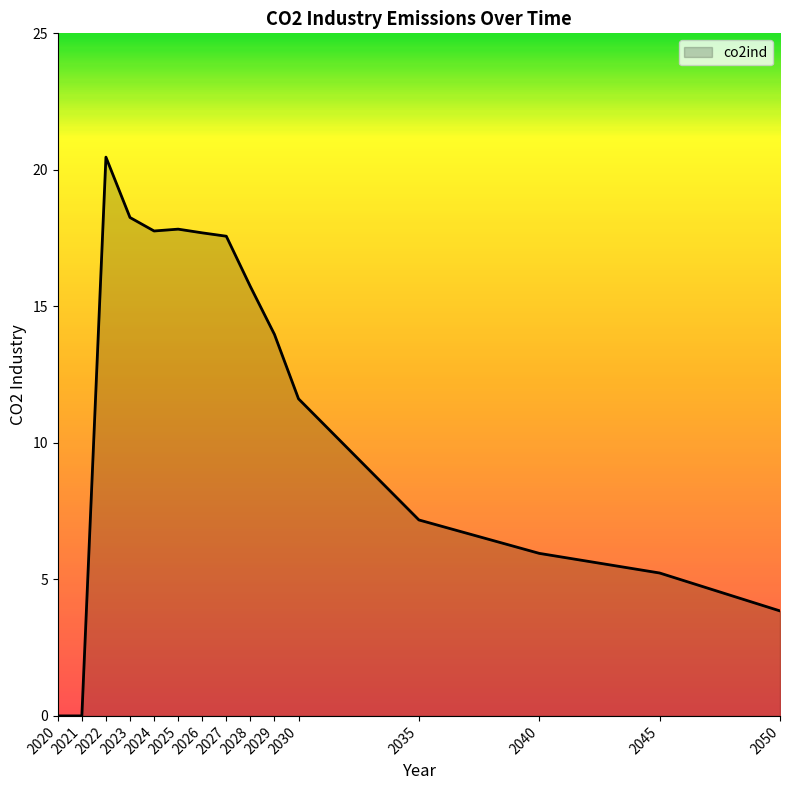

What value does the data have at 2023?

18.3